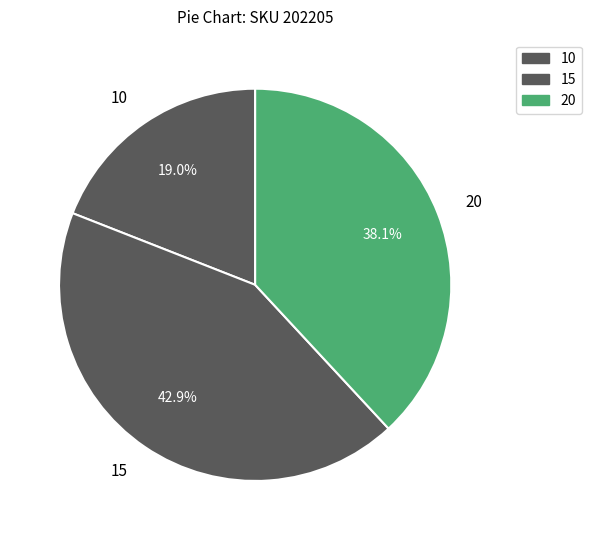

Between 20 and 15, which is larger?

15